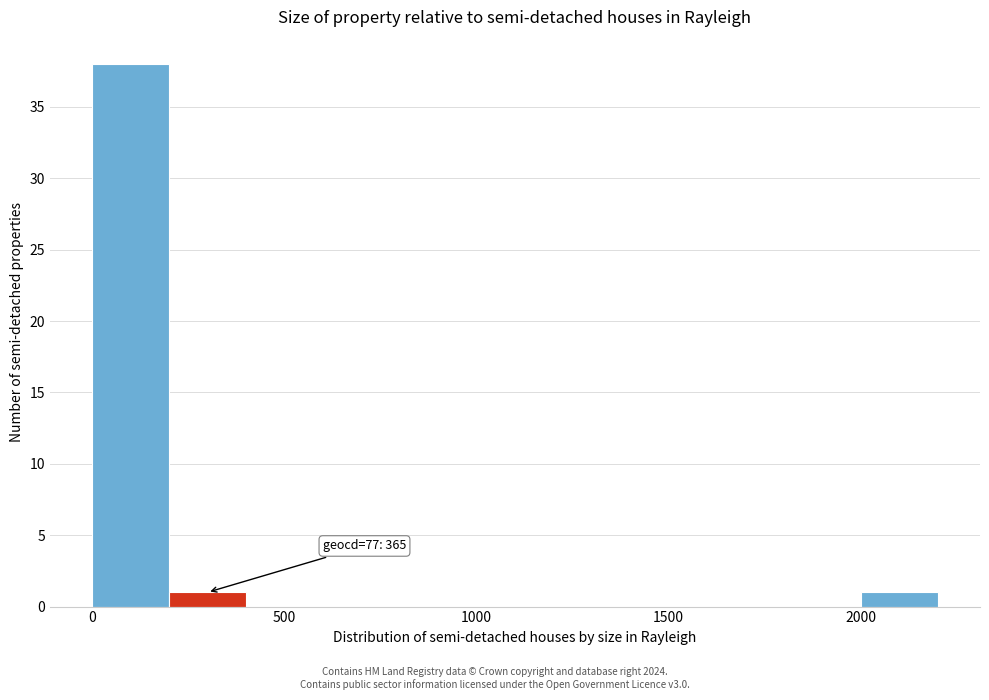

Which range on the x-axis has the tallest bar?

0 to 200